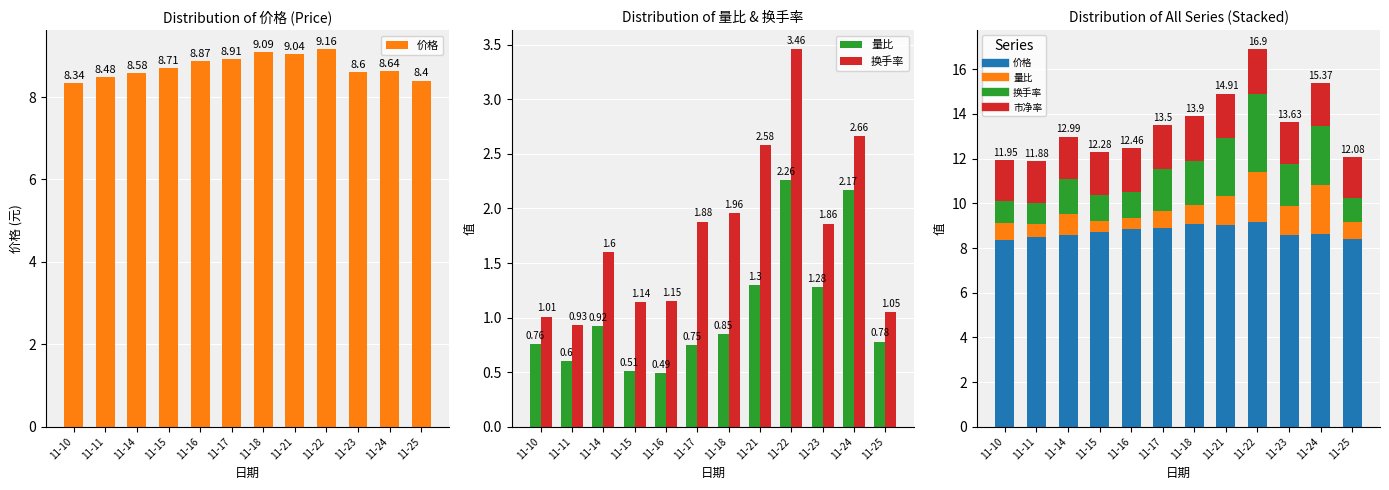

Does the chart contain any negative values?

No